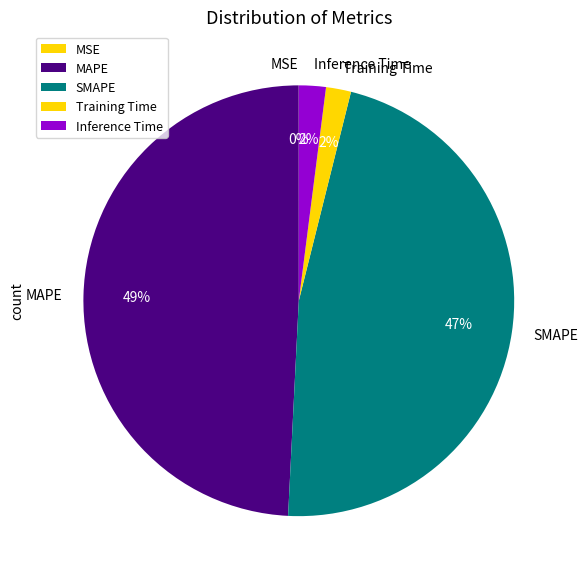

To the nearest percent, what percentage of the pie is Training Time?

2%